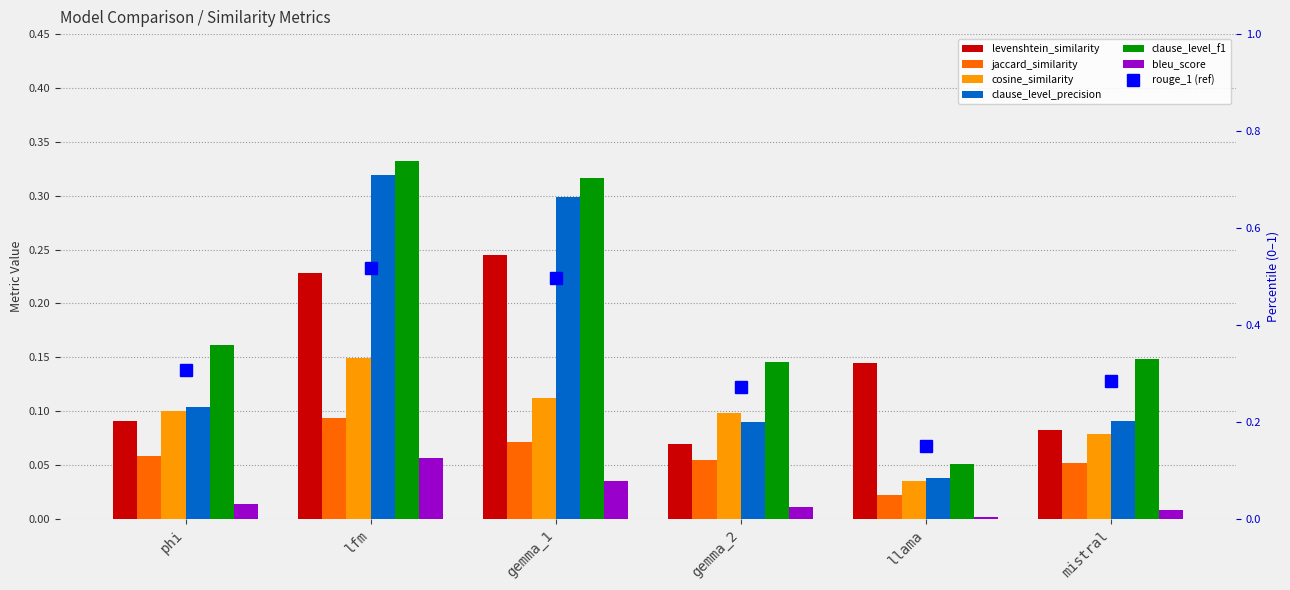

Reading left to right, what are all the values shown in this chart?

levenshtein_similarity: 0.1	0.2	0.2	0.1	0.1	0.1
jaccard_similarity: 0.1	0.1	0.1	0.1	0.0	0.1
cosine_similarity: 0.1	0.1	0.1	0.1	0.0	0.1
clause_level_precision: 0.1	0.3	0.3	0.1	0.0	0.1
clause_level_f1: 0.2	0.3	0.3	0.1	0.1	0.1
bleu_score: 0.0	0.1	0.0	0.0	0.0	0.0